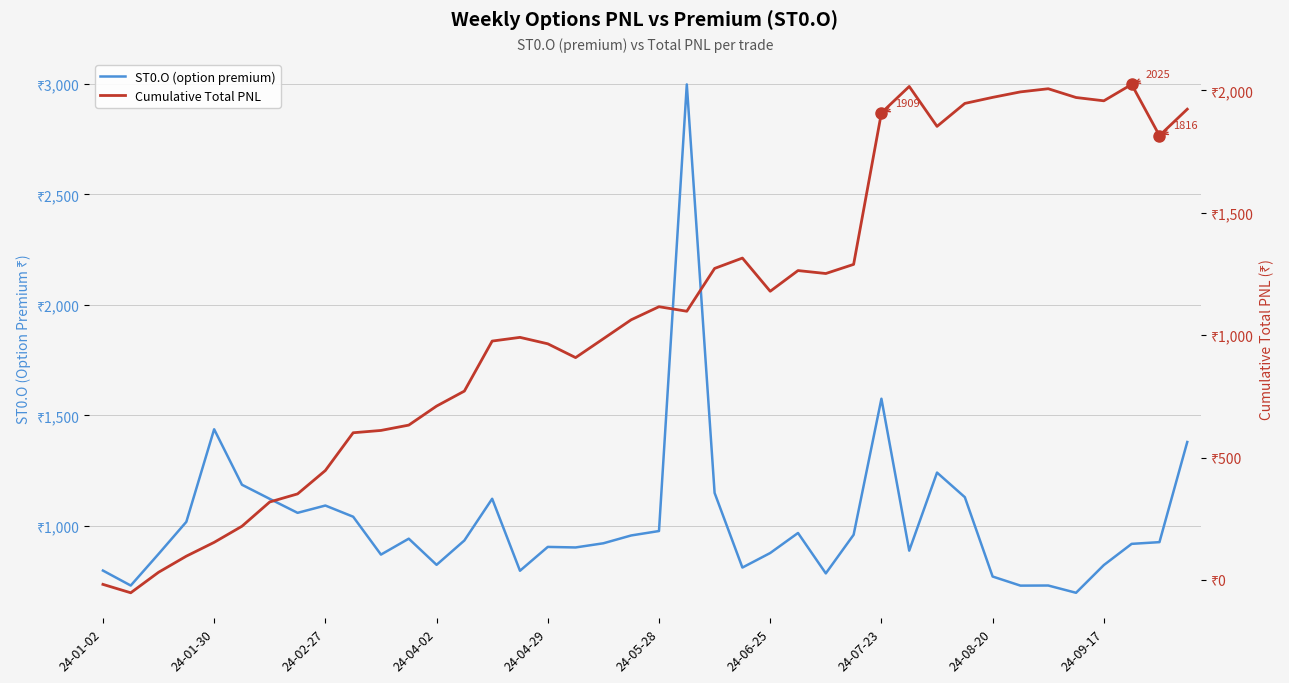

What is the sum of all ST0.O (option premium) values?

40846.6